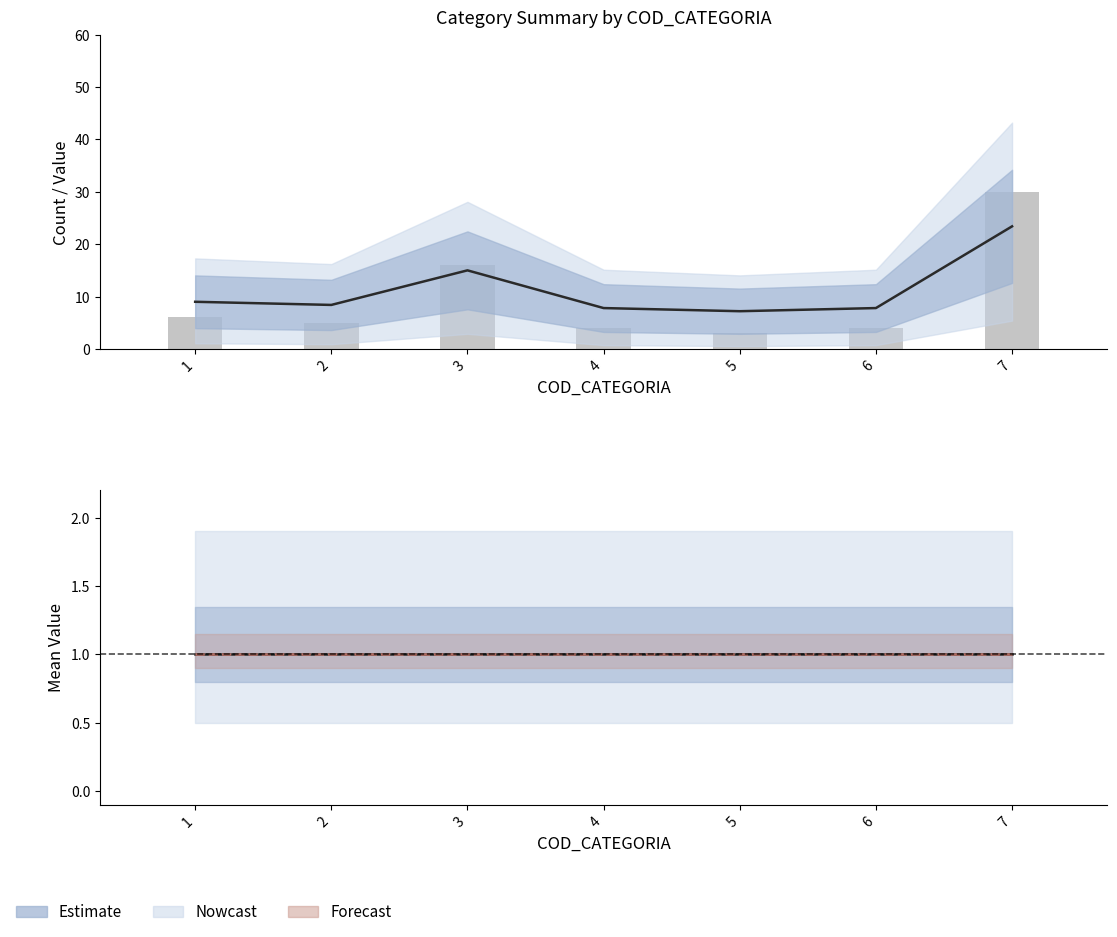

Reading right to left, list all the values displayed in this chart.

Estimate (COD_CLASIFSER mean): 23.4	7.8	7.2	7.8	15.0	8.4	9.0
Count per category: 30.0	4.0	3.0	4.0	16.0	5.0	6.0
usr (mean): 1.0	1.0	1.0	1.0	1.0	1.0	1.0
estado (mean): 1.0	1.0	1.0	1.0	1.0	1.0	1.0